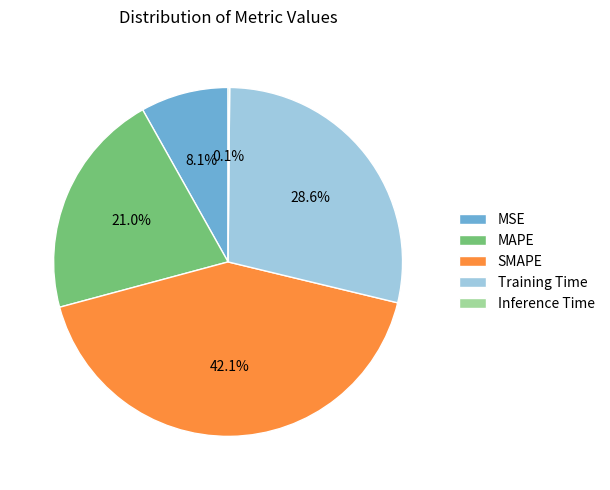

To the nearest percent, what is the combined percentage of Training Time and MSE?

37%